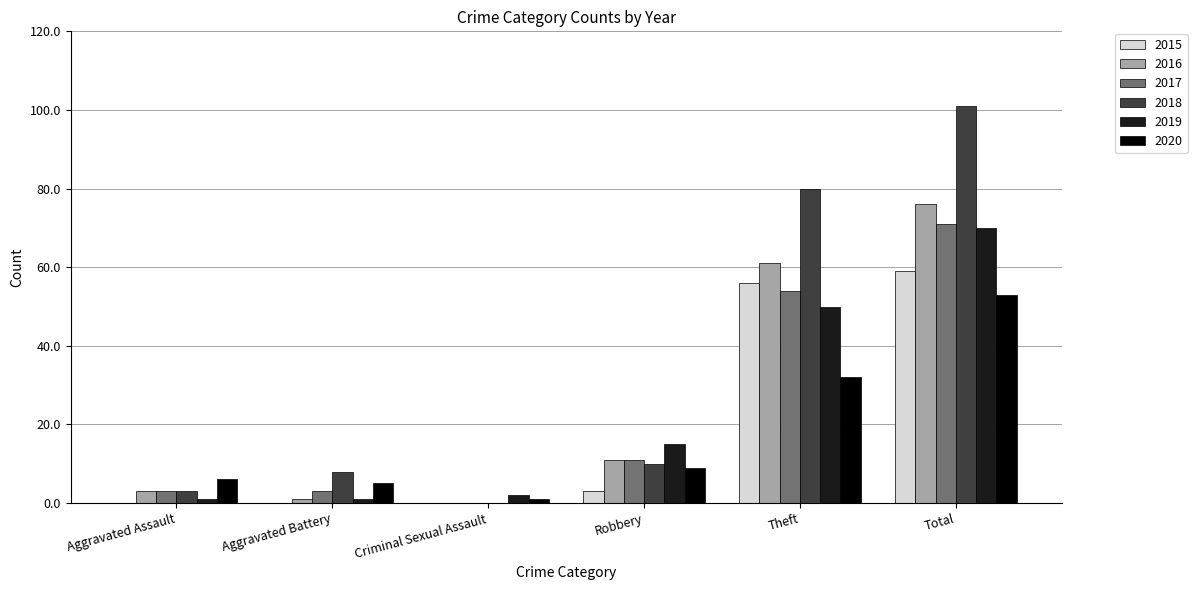

What is the greatest value displayed?

101